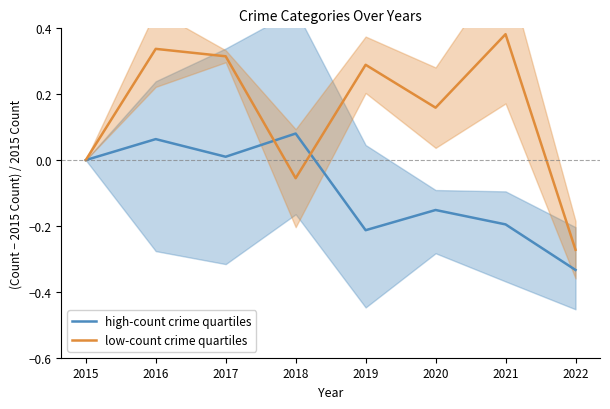

At which label does high-count crime quartiles reach its peak?

2018